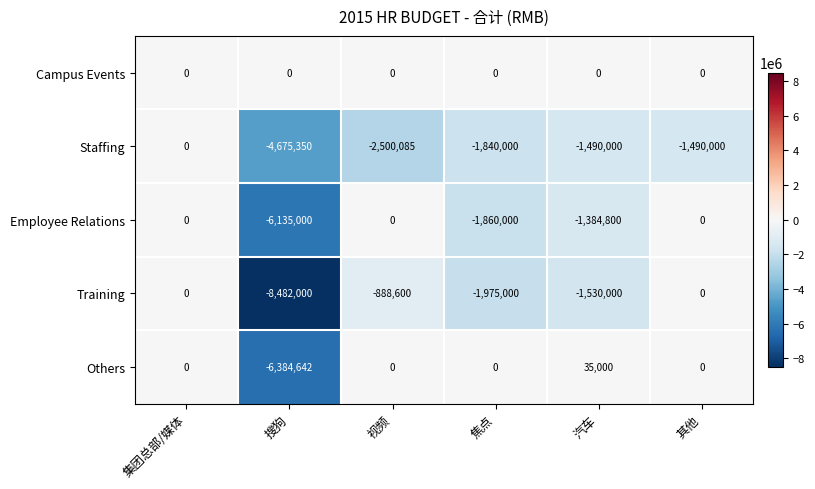

Is the value of Employee Relations at 搜狗 greater than the value of Training at 视频?

No